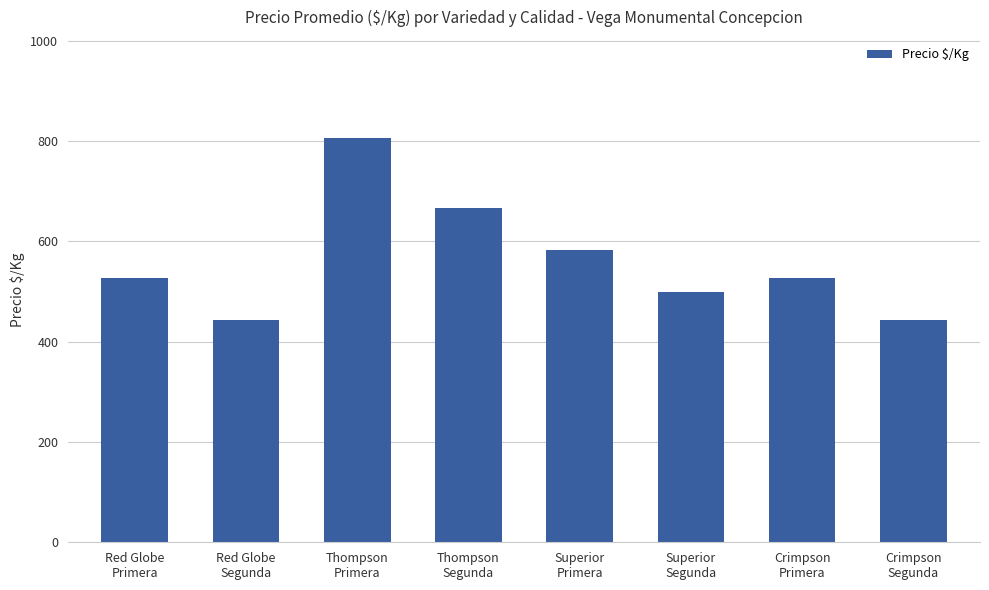

What is the minimum value shown in the chart?

444